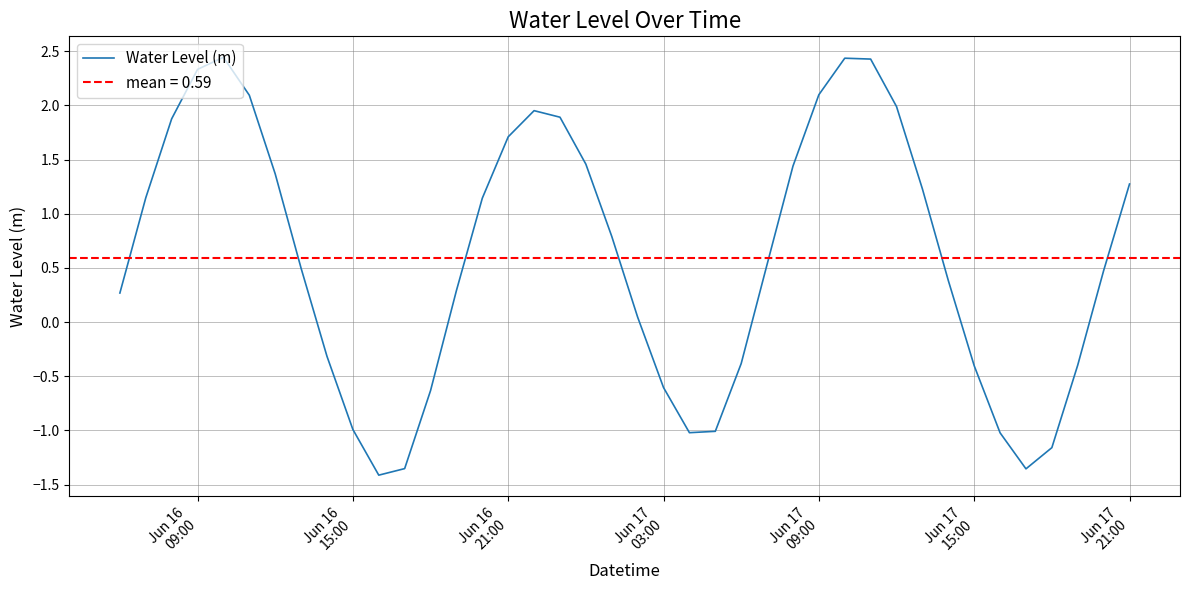

The value at 20 is 0.0. True or false?

False